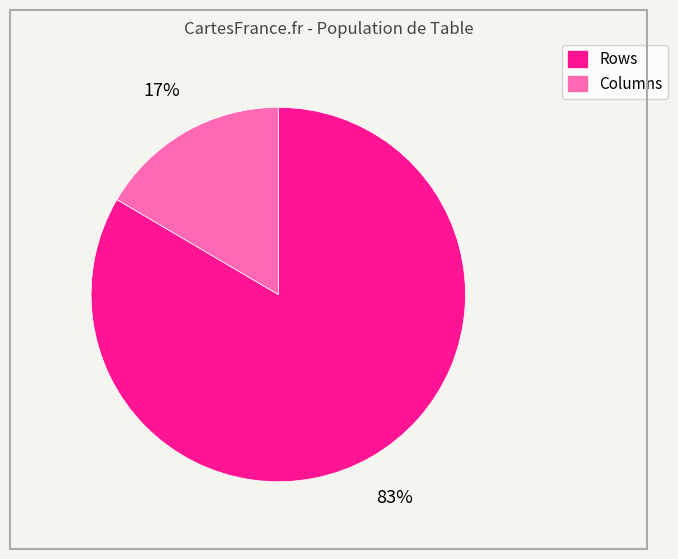

Rank the categories by value from lowest to highest.

Columns, Rows